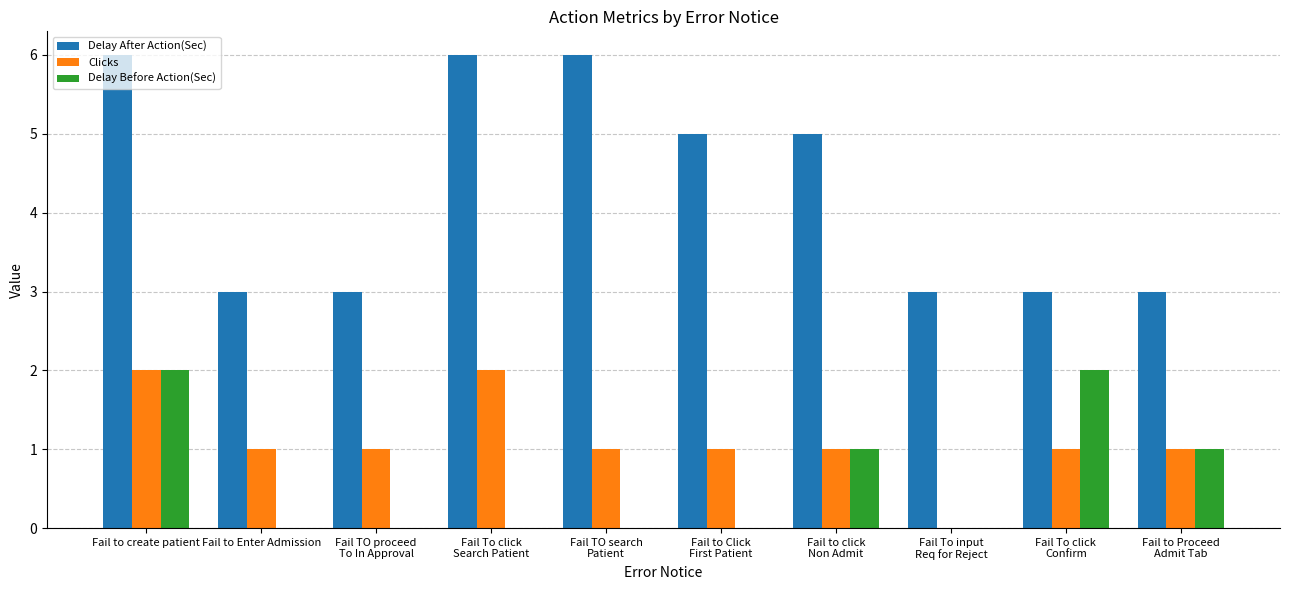

True or false: Clicks has a value of 2 at Fail to Click
First Patient.

False